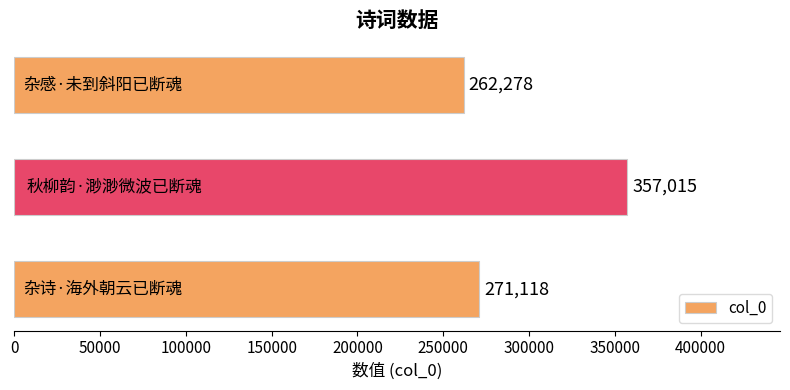

What is the maximum value shown in the chart?

357015